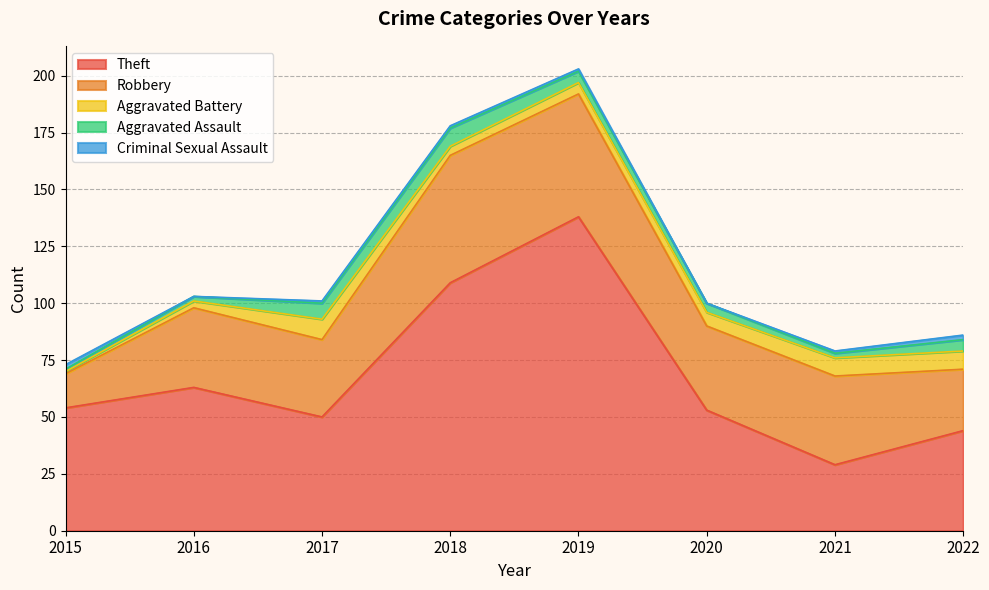

List the series in order of their peak value, lowest first.

Criminal Sexual Assault, Aggravated Assault, Aggravated Battery, Robbery, Theft